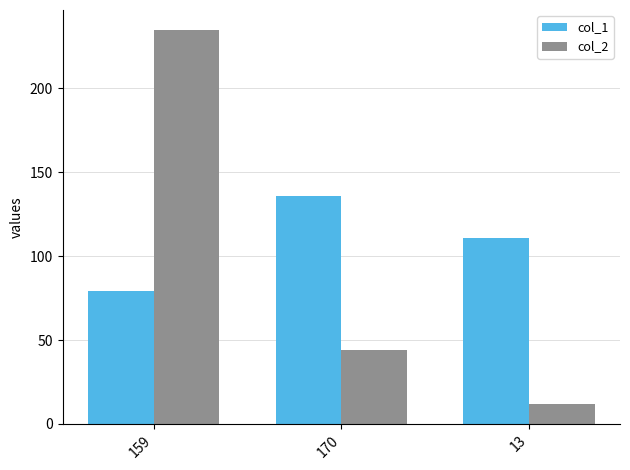

Which series changed the most between 170 and 13?

col_2